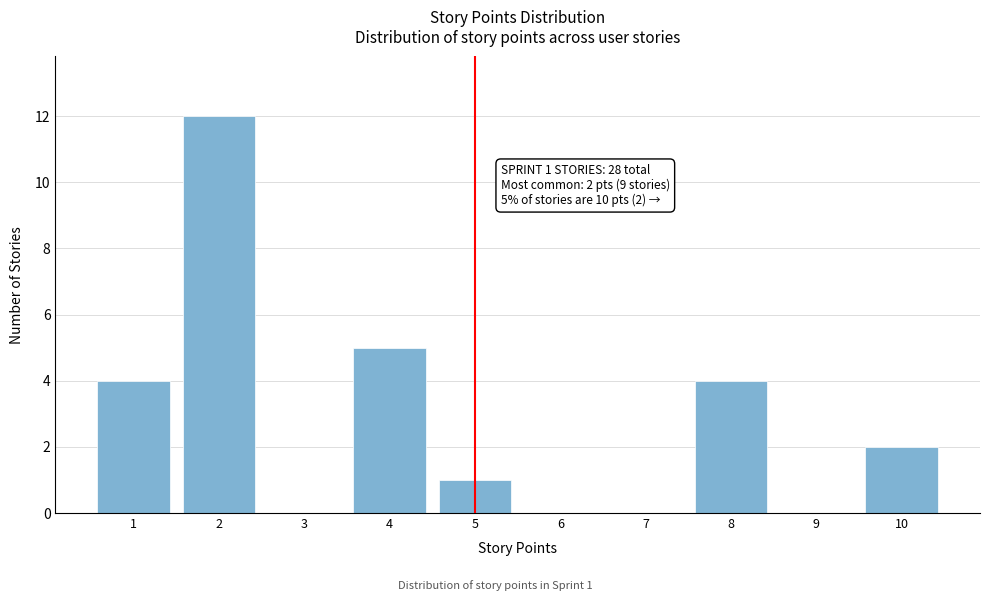

Which range on the x-axis has the tallest bar?

1.5 to 2.5